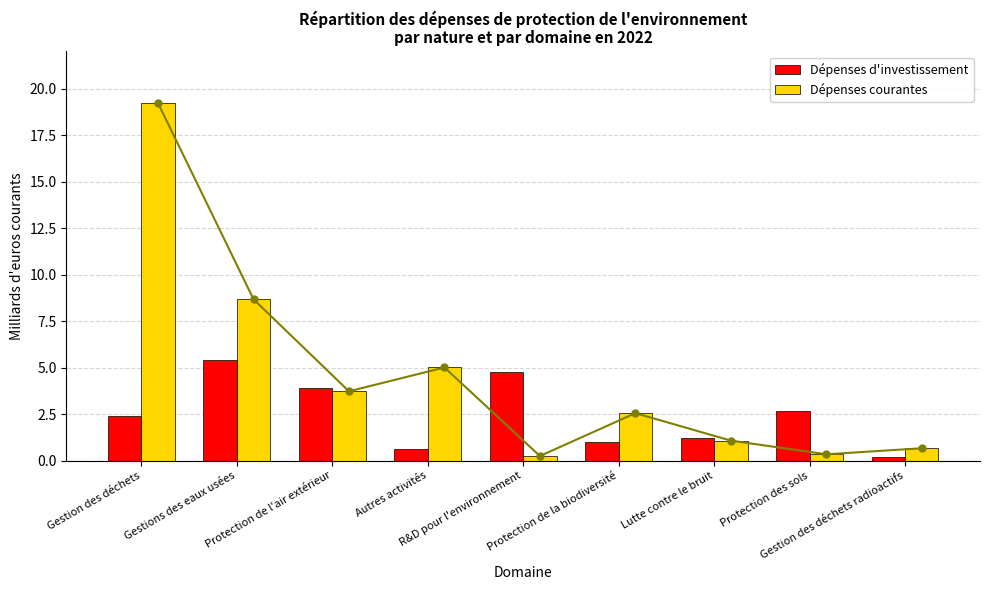

Reading right to left, transcribe all the data shown in this chart.

Dépenses d'investissement: Gestion des déchets radioactifs=0.2	Protection des sols=2.7	Lutte contre le bruit=1.2	Protection de la biodiversité=1.0	R&D pour l'environnement=4.8	Autres activités=0.6	Protection de l'air extérieur=3.9	Gestions des eaux usées=5.4	Gestion des déchets=2.4
Dépenses courantes: Gestion des déchets radioactifs=0.7	Protection des sols=0.3	Lutte contre le bruit=1.1	Protection de la biodiversité=2.6	R&D pour l'environnement=0.2	Autres activités=5.0	Protection de l'air extérieur=3.7	Gestions des eaux usées=8.7	Gestion des déchets=19.2